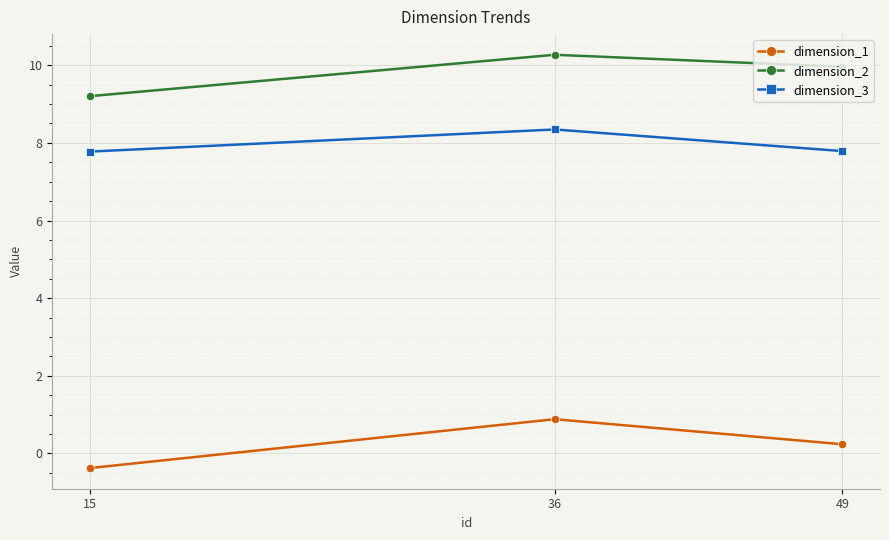

Reading right to left, extract all data points from this chart.

dimension_1: 0.2	0.9	-0.4
dimension_2: 10.0	10.3	9.2
dimension_3: 7.8	8.3	7.8